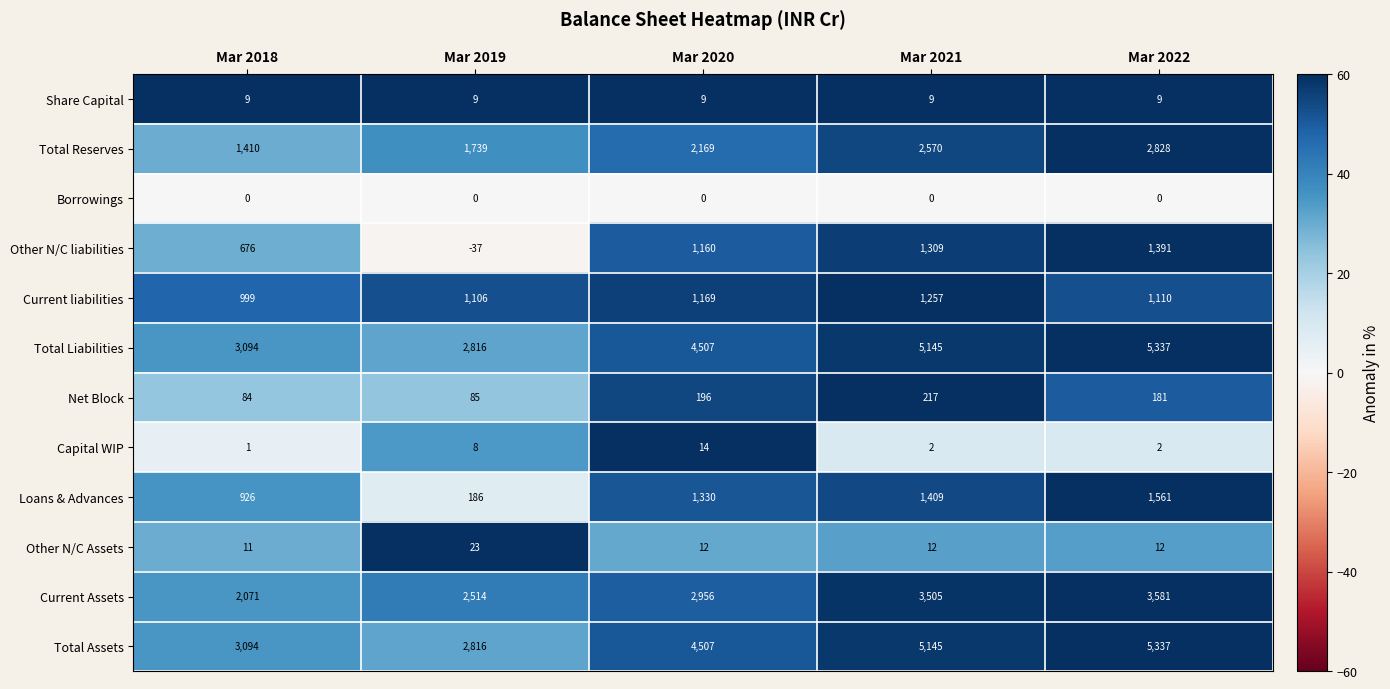

The Net Block series shows 124 at Mar 2021. True or false?

False